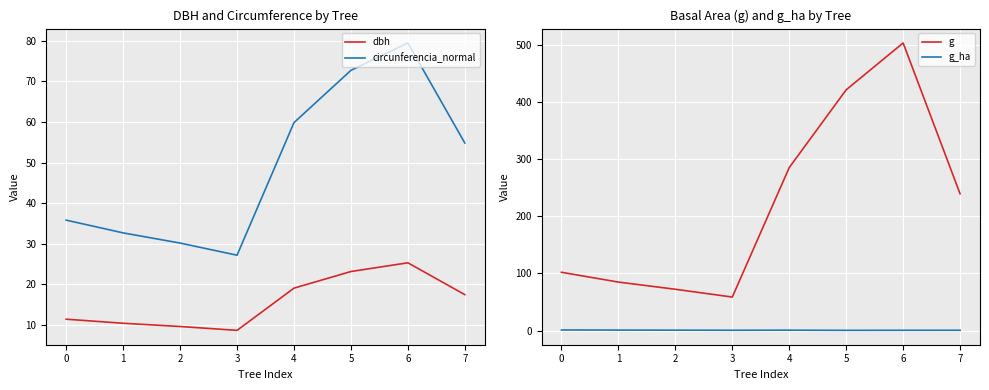

How many data points in circunferencia_normal are less than 54?

4